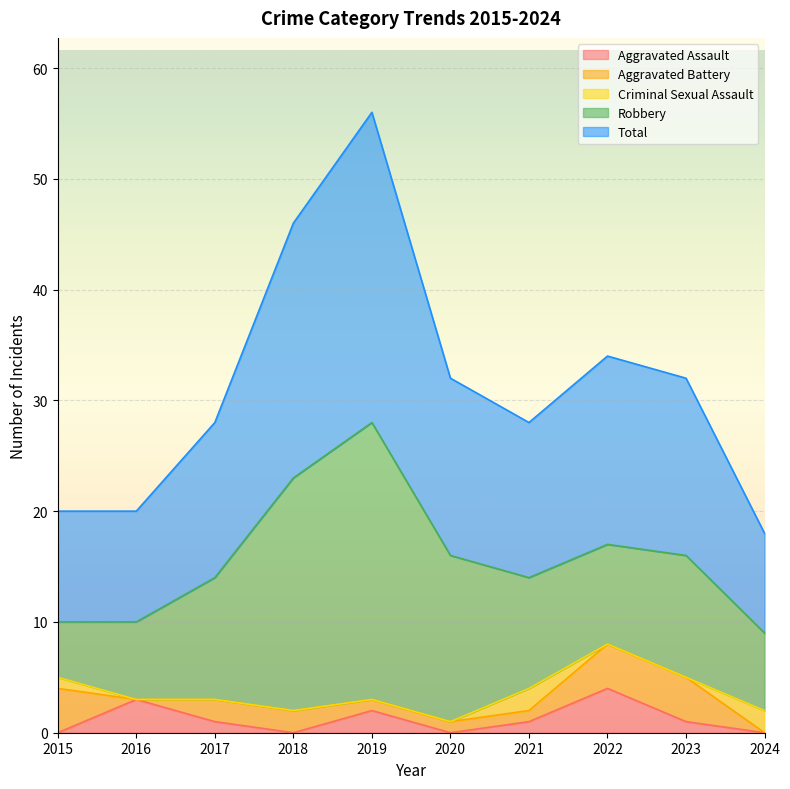

What are all the series names shown in the legend?

Aggravated Assault, Aggravated Battery, Criminal Sexual Assault, Robbery, Total